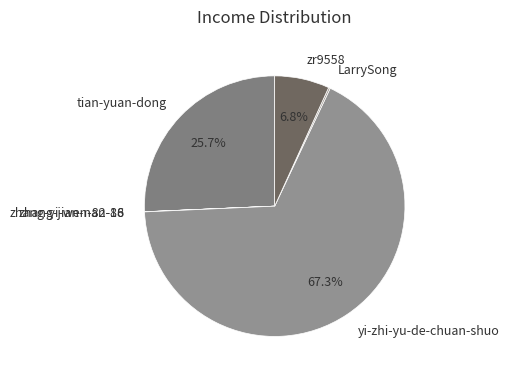

Does yi-zhi-yu-de-chuan-shuo represent more than half of the total?

Yes